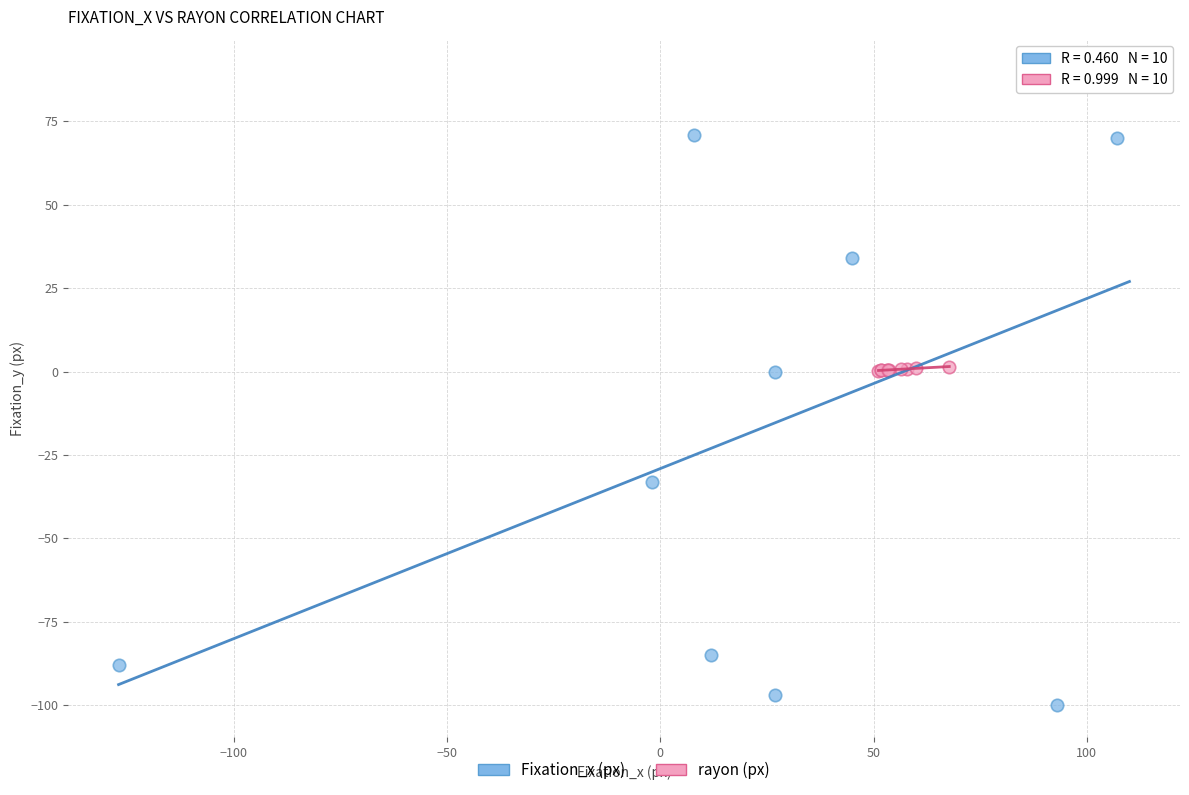

Which series has the largest Y range (max minus min)?

Fixation_x (px)